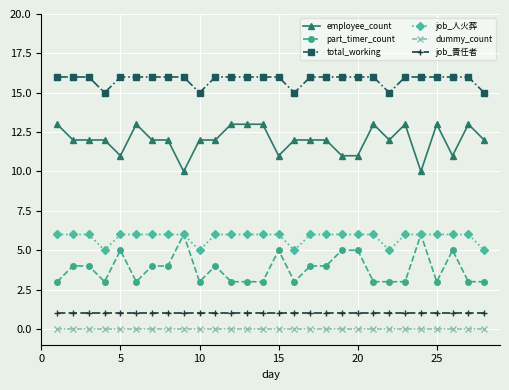

What is the value of the employee_count point at the 17th from the left?

12